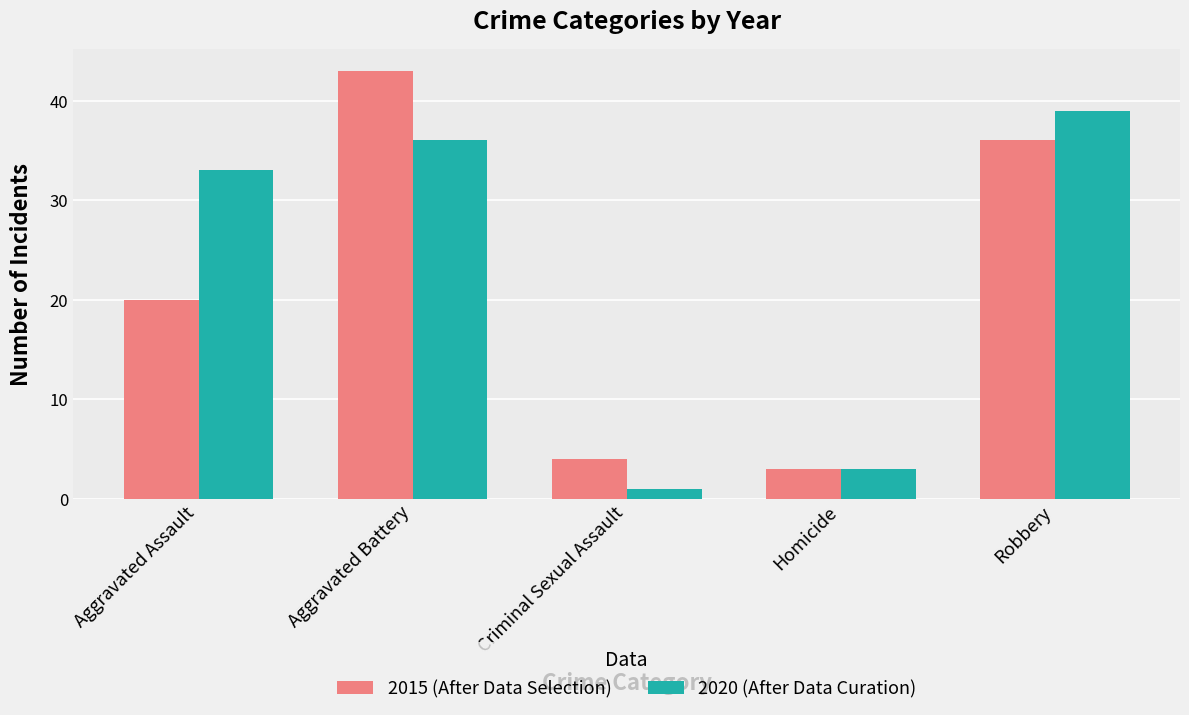

What is the difference between the maximum and minimum values in the 2015 (After Data Selection) series?

40